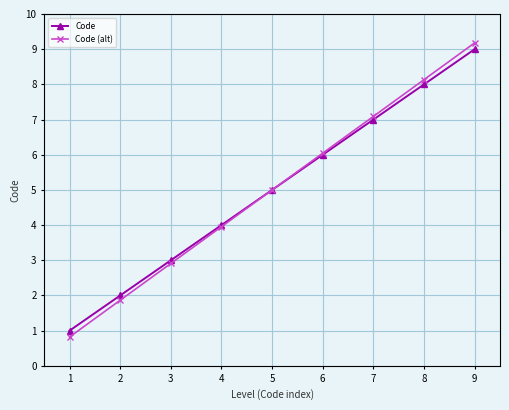

List the series in order of their peak value, lowest first.

Code, Code (alt)